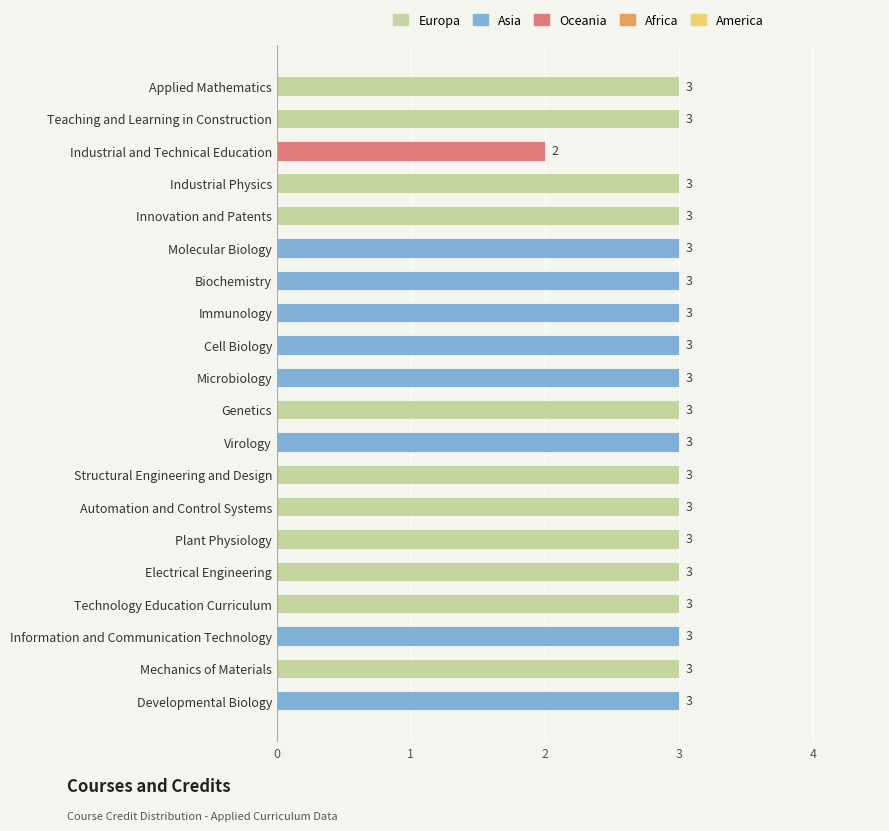

The chart shows a value of 1 at Virology. True or false?

False